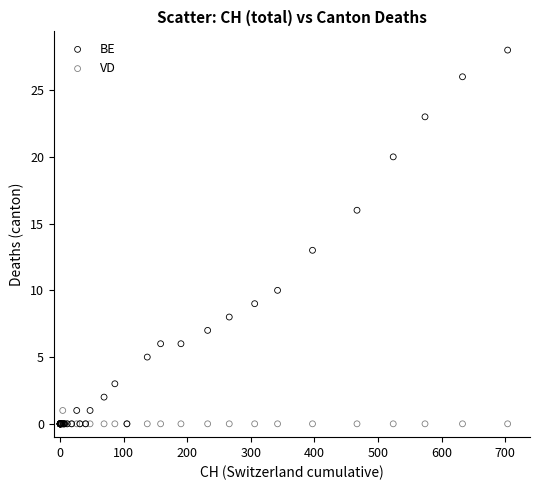

Across all series, what Y value is closest to 14?

13